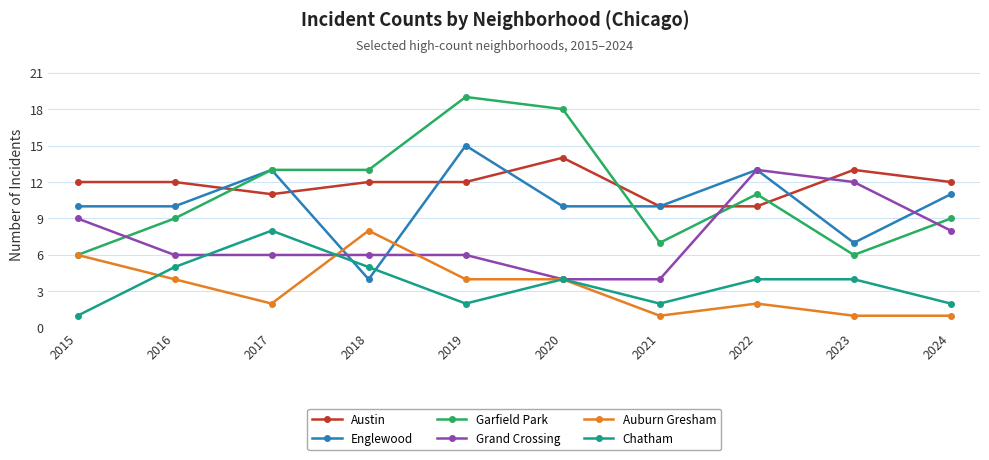

True or false: Englewood and Auburn Gresham cross at least once.

True